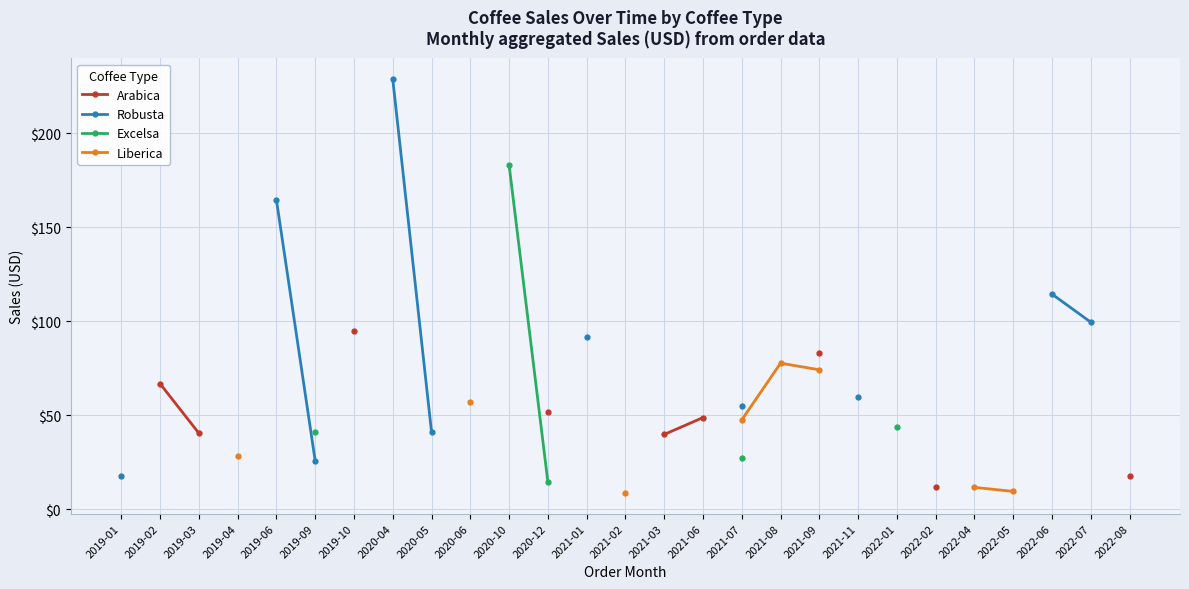

True or false: Excelsa and Arabica intersect in this chart.

False